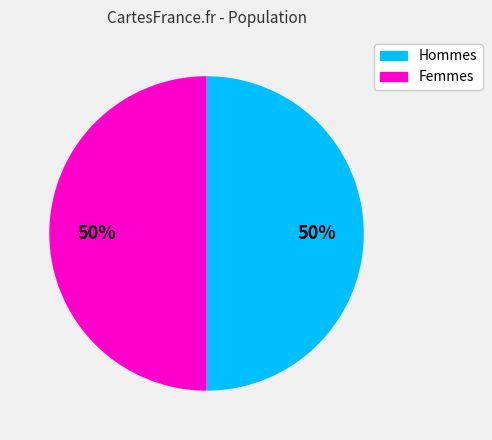

True or false: Femmes accounts for 50% of the total.

True